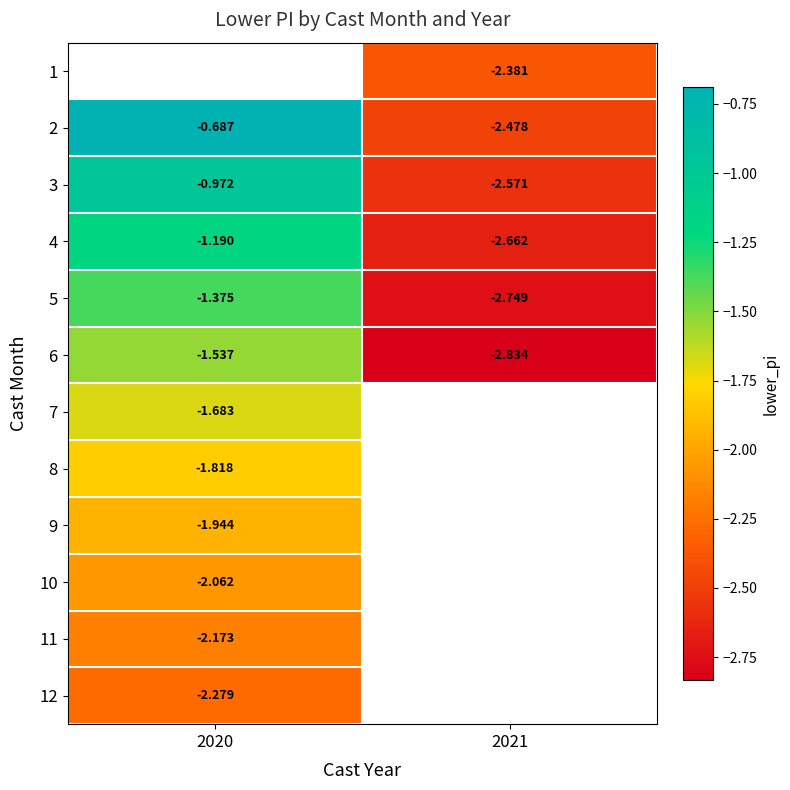

What is the spread (max minus min) of values at 2021?

0.5